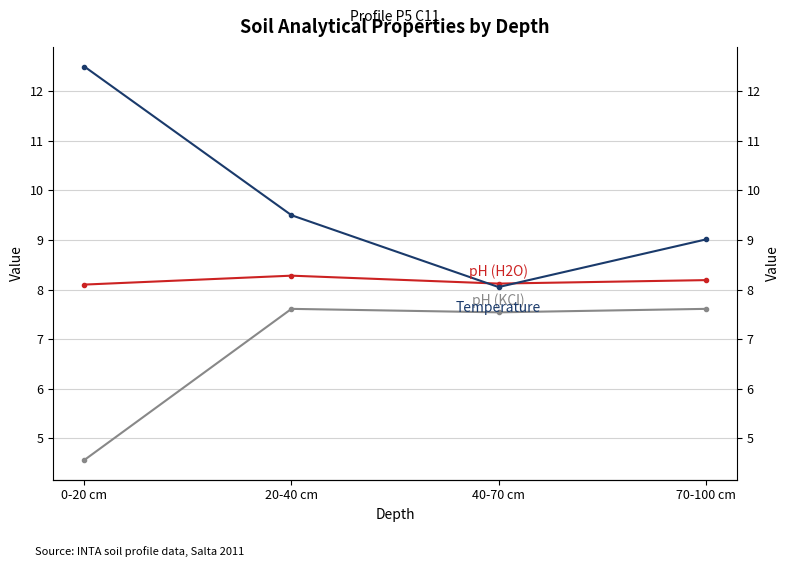

What is the total value across all series at 0-20 cm?

25.2